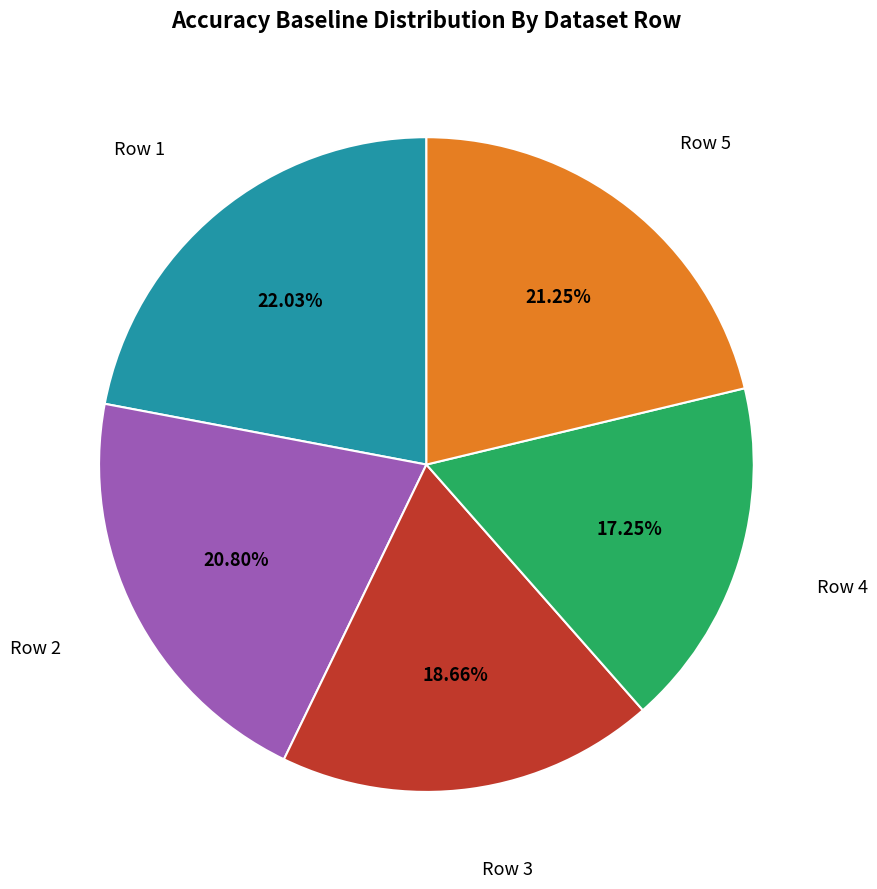

Is there a majority slice in this chart?

No